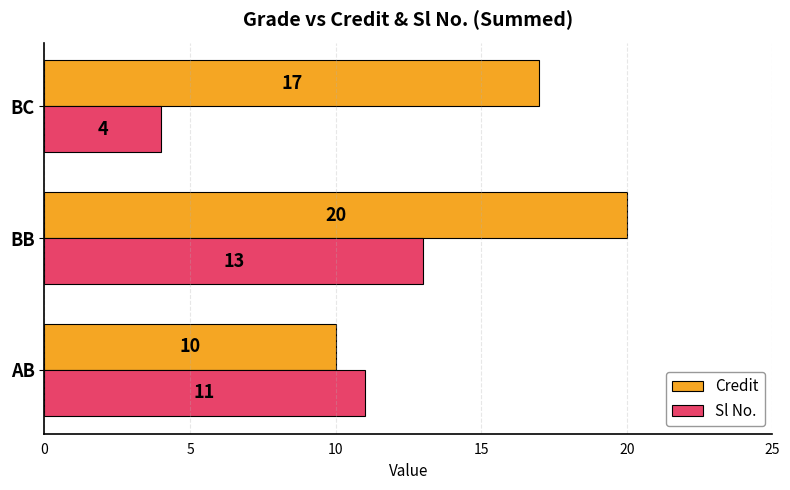

What is the difference between the Sl No. values at BC and BB?

9